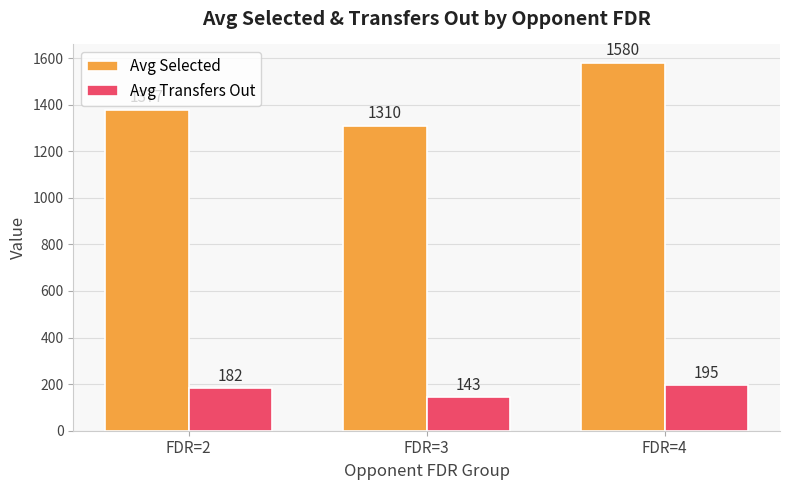

What are all the series names shown in the legend?

Avg Selected, Avg Transfers Out